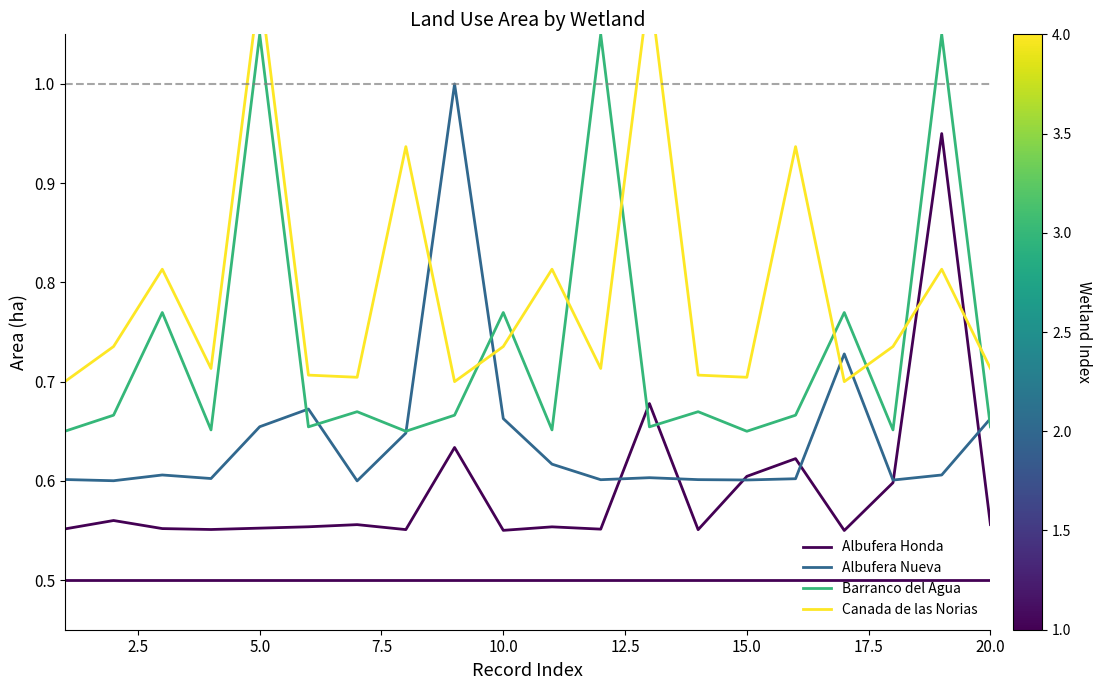

After their last crossing, which series has the higher values: Albufera Honda or Barranco del Agua?

Barranco del Agua